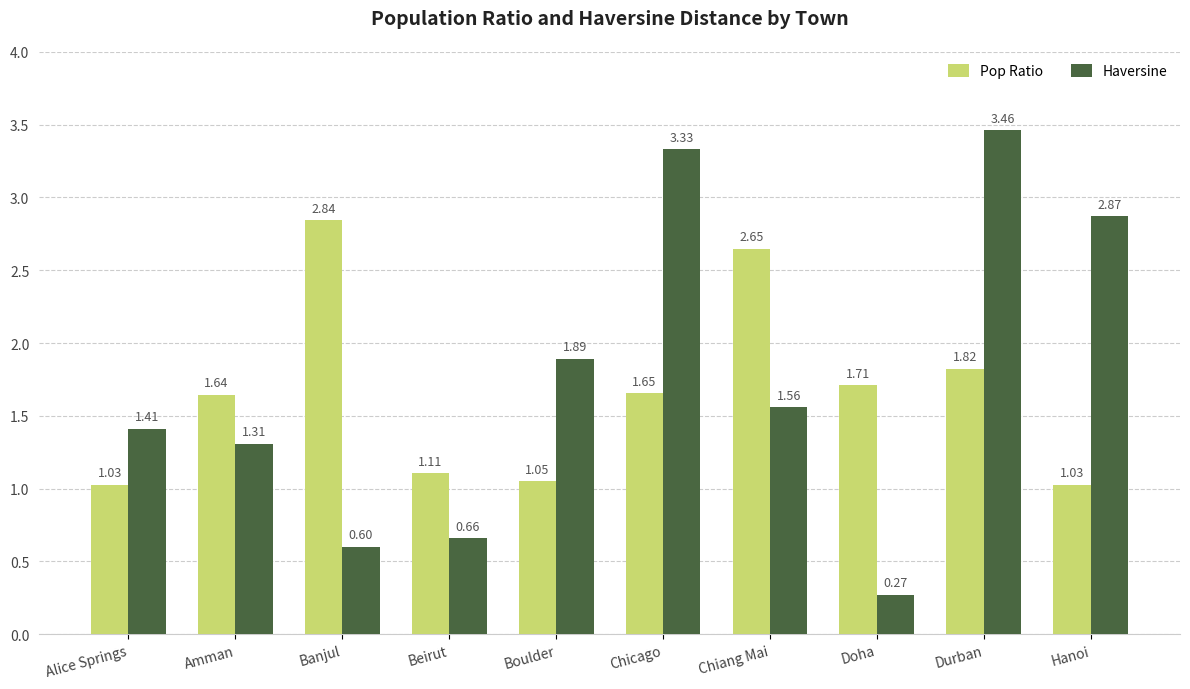

What is the label of the 5th bar from the left?

Boulder